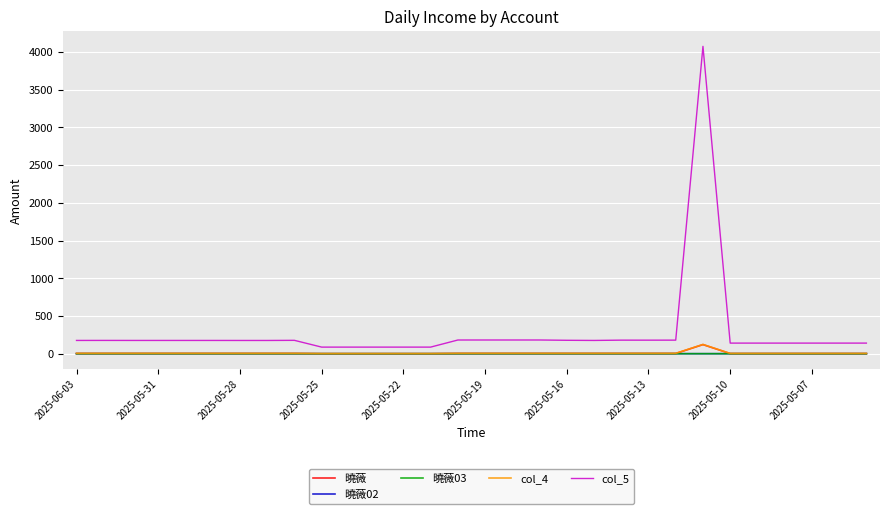

Which series has the largest range (max minus min)?

col_5